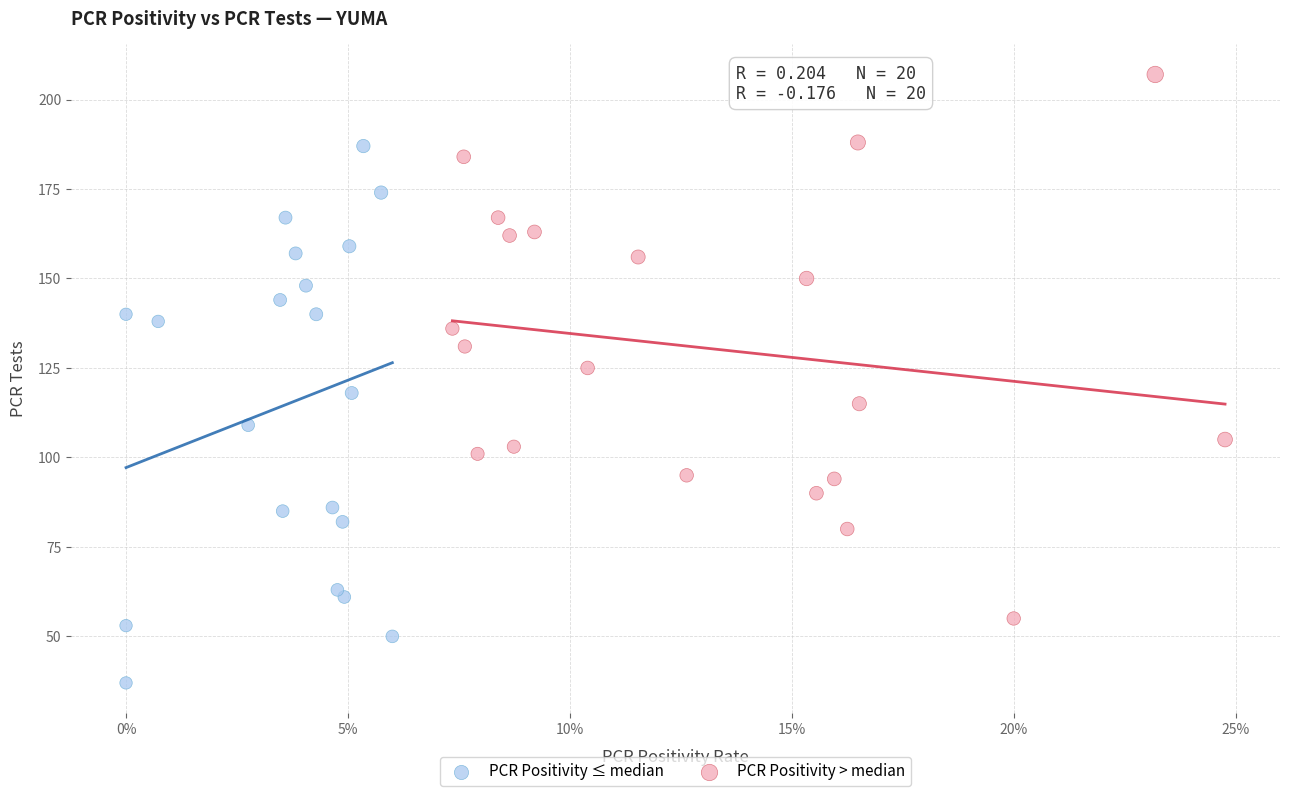

Which series contains the highest Y value?

PCR Positivity > median